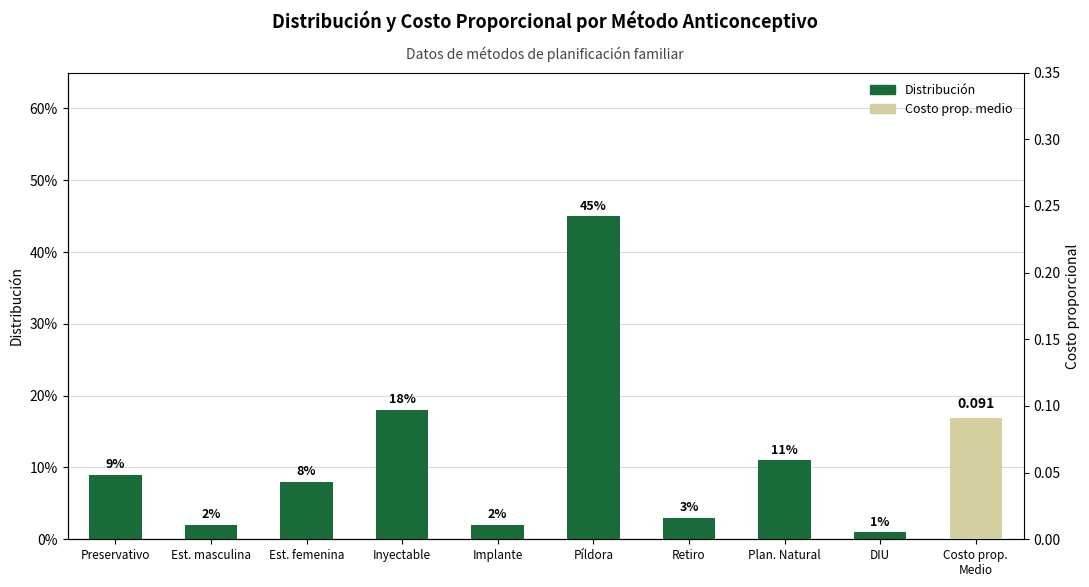

Where is the data nearest to the value 0?

DIU